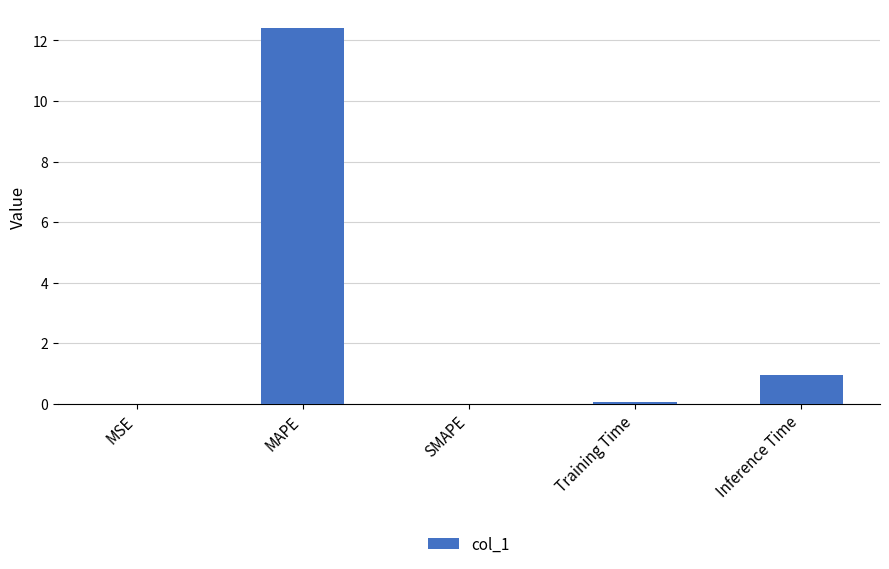

Which has a higher value, Inference Time or MSE?

Inference Time